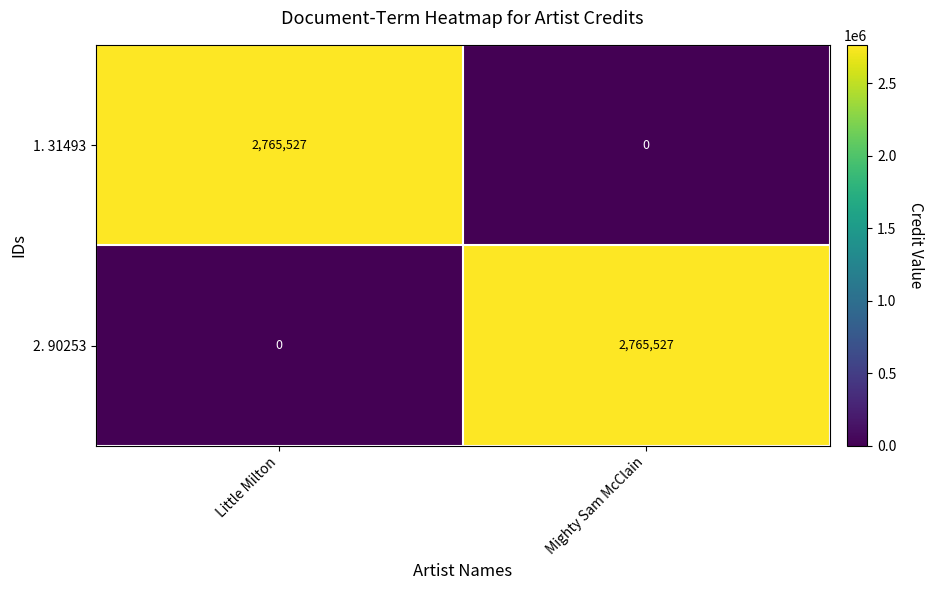

What is the difference between the highest and lowest values at Little Milton?

2765527